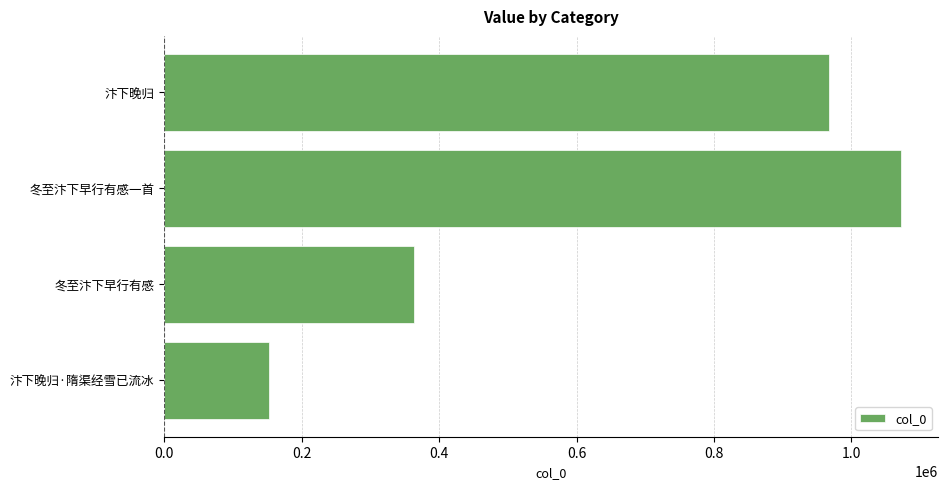

What is the ratio of the value at 汴下晚归 to the value at 冬至汴下早行有感?

2.7